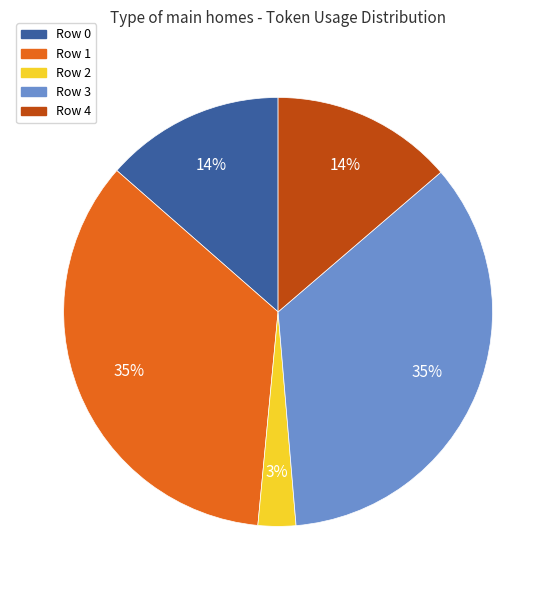

How many slices are in this pie chart?

5